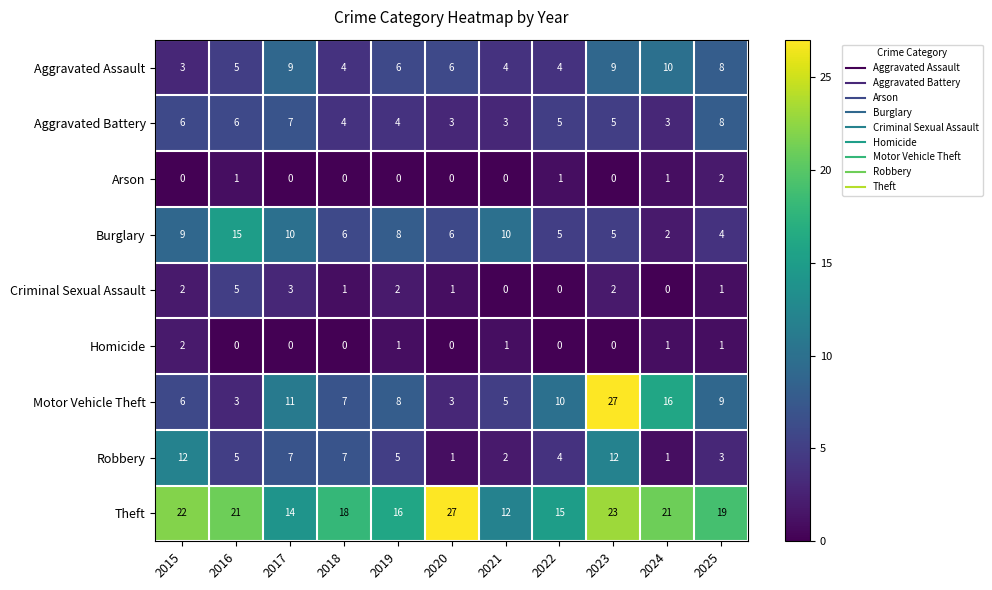

The value of Theft at 2017 is 14. True or false?

True